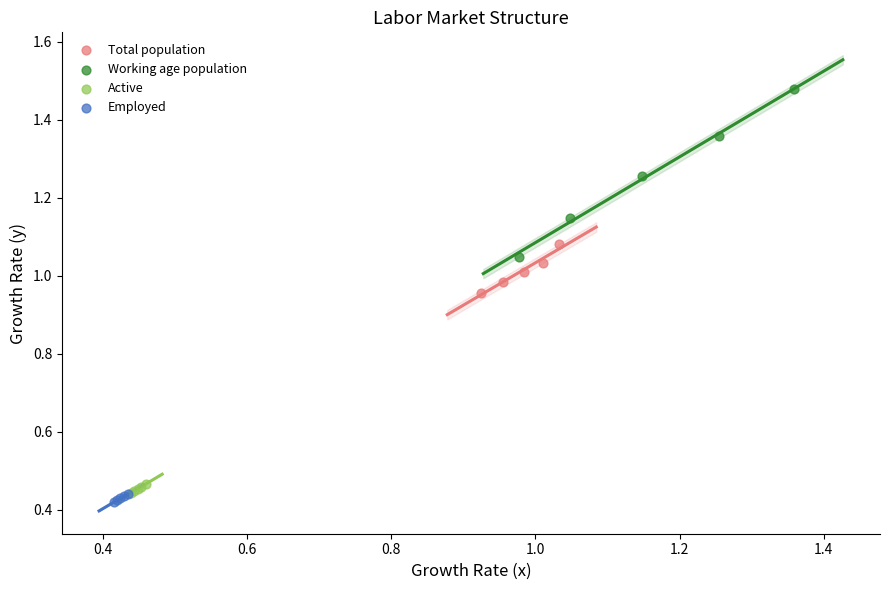

Which series contains the highest Y value?

Working age population